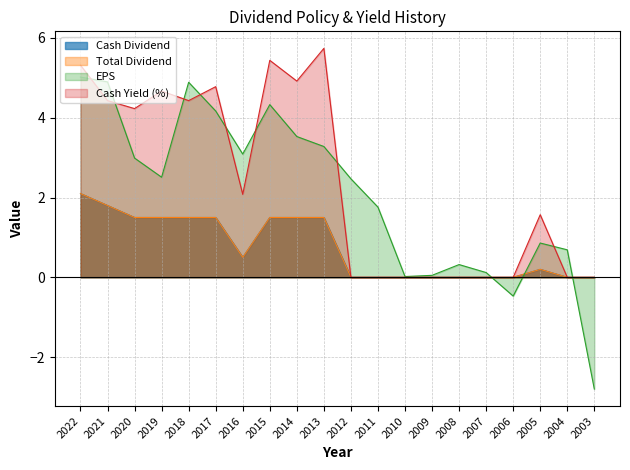

At which label does EPS first exceed 2?

2022